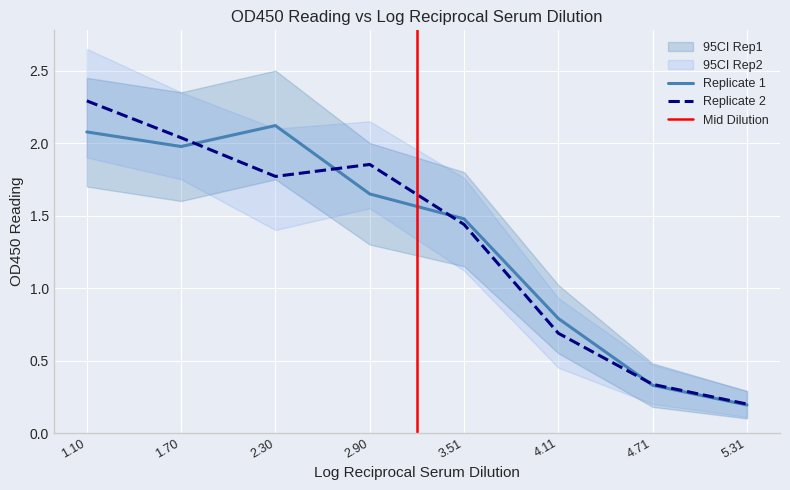

Between which two adjacent categories do Replicate 1 and Replicate 2 first intersect?

1.70 and 2.30